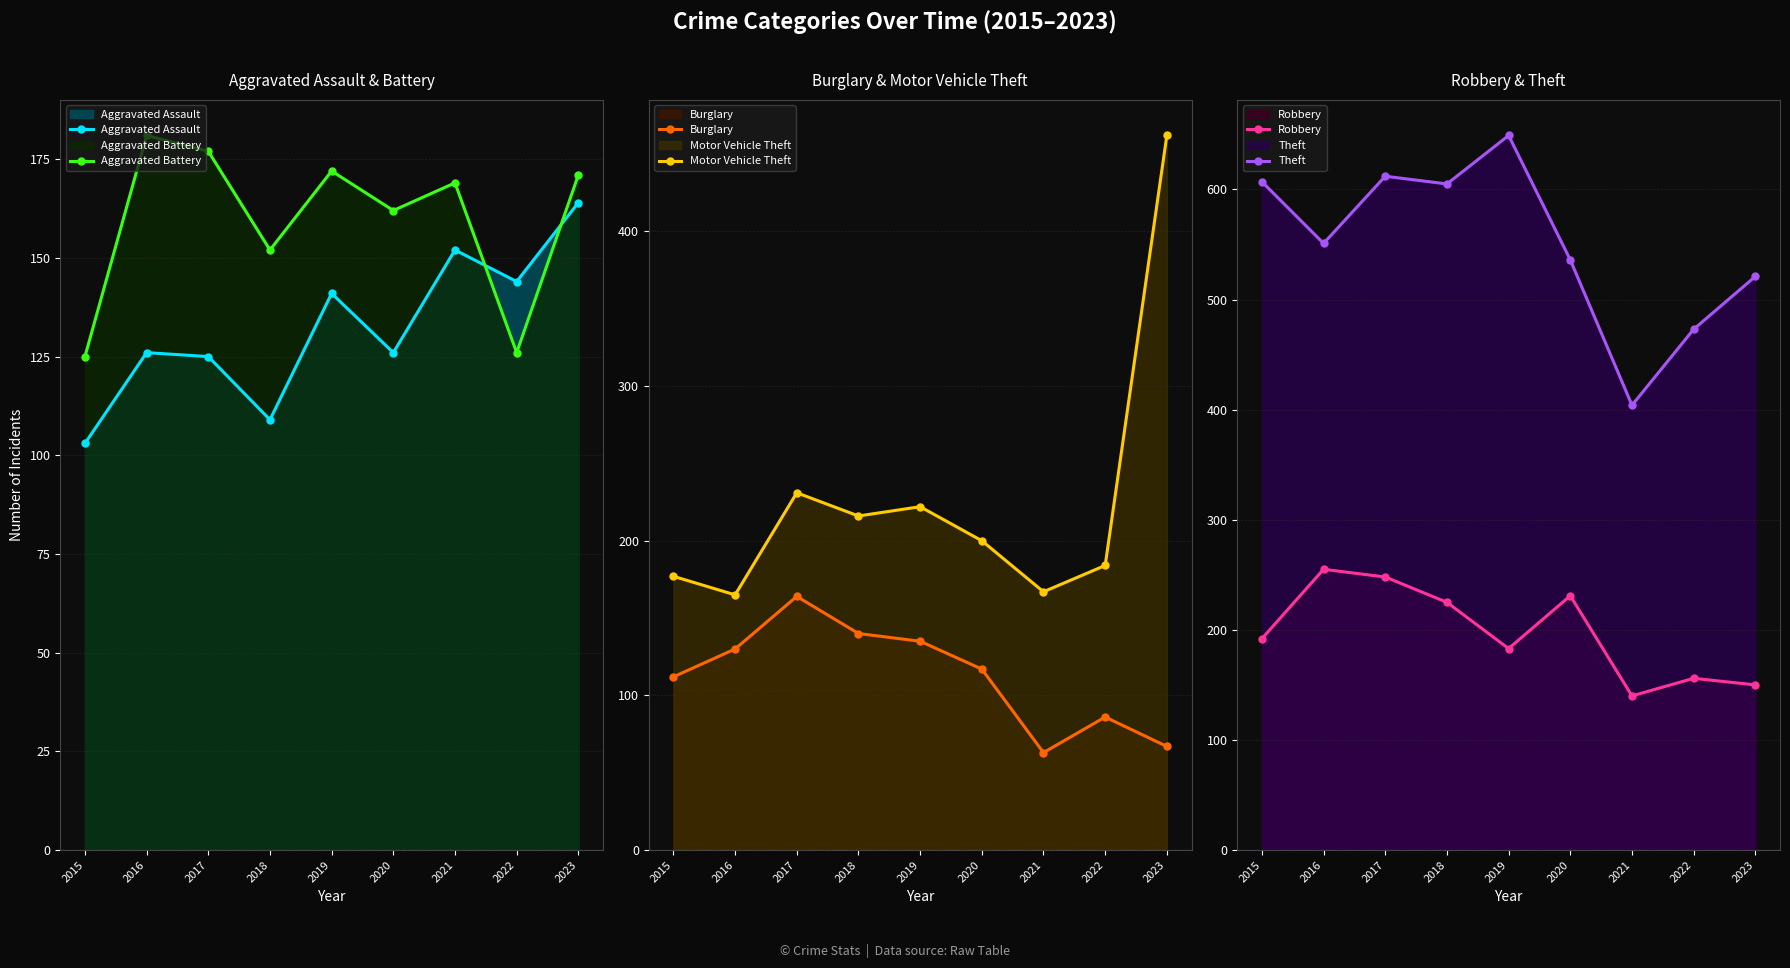

What are all the series names shown in the legend?

Aggravated Assault, Aggravated Battery, Burglary, Motor Vehicle Theft, Robbery, Theft